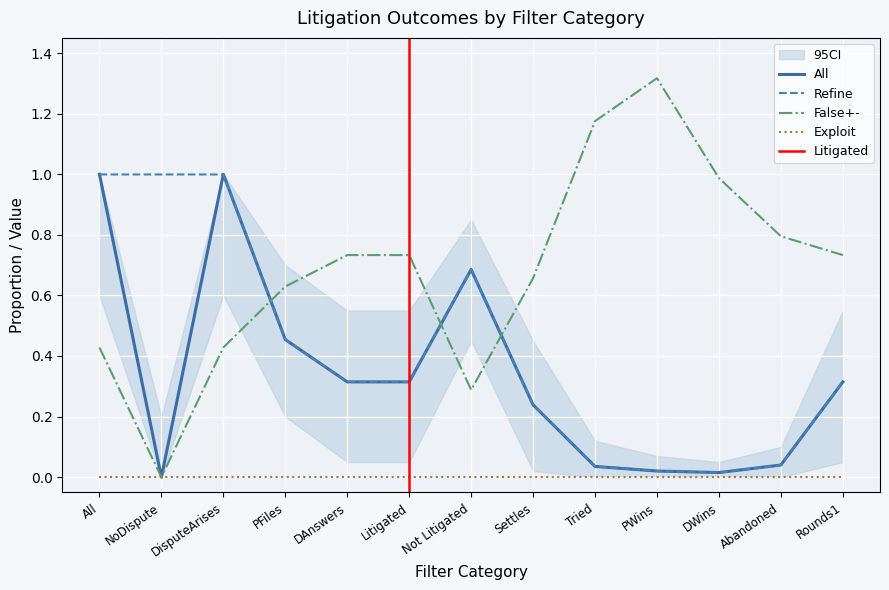

The value of Refine at PFiles is 0.2. True or false?

False